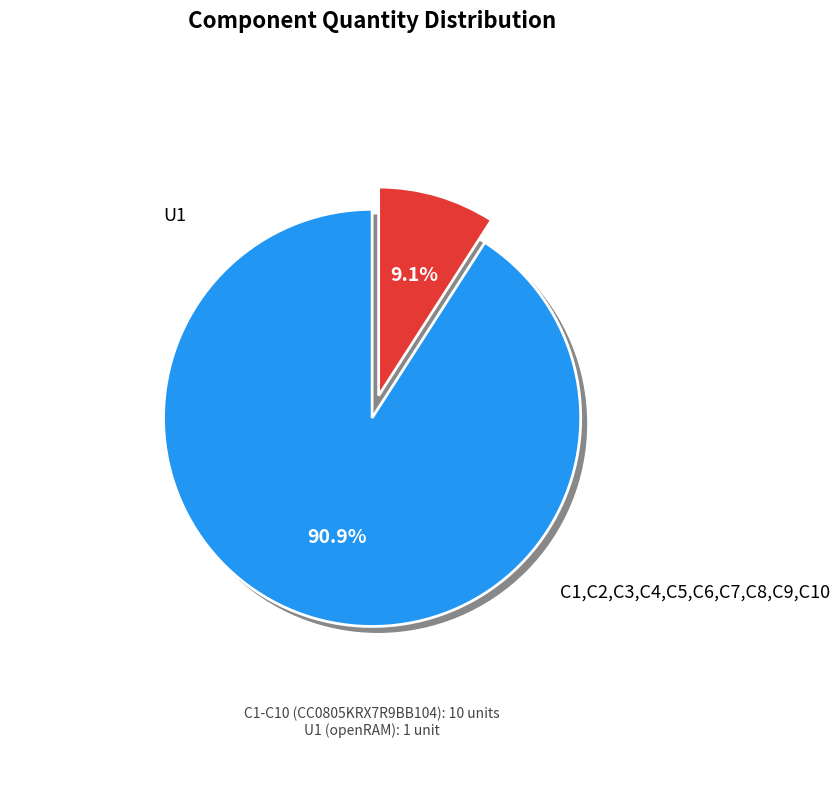

Is it true that C1,C2,C3,C4,C5,C6,C7,C8,C9,C10 is 79% of the pie?

False